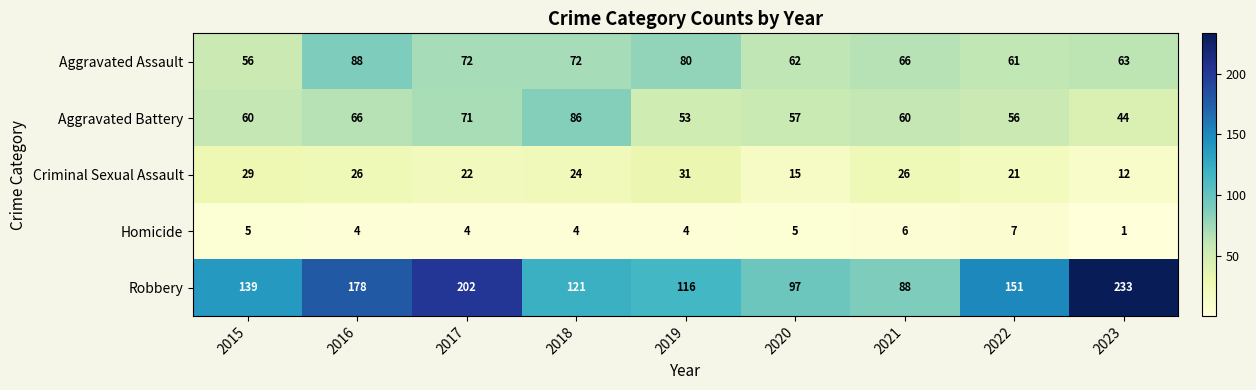

What is the difference between the highest and lowest values at 2018?

117